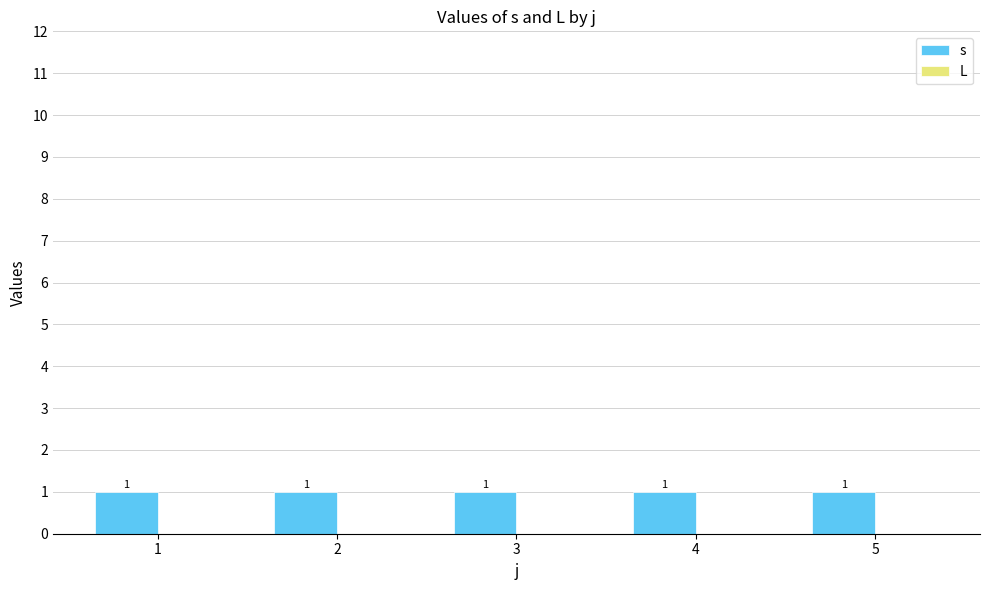

Reading left to right, transcribe all the data shown in this chart.

s: 1	1	1	1	1
L: 0	0	0	0	0